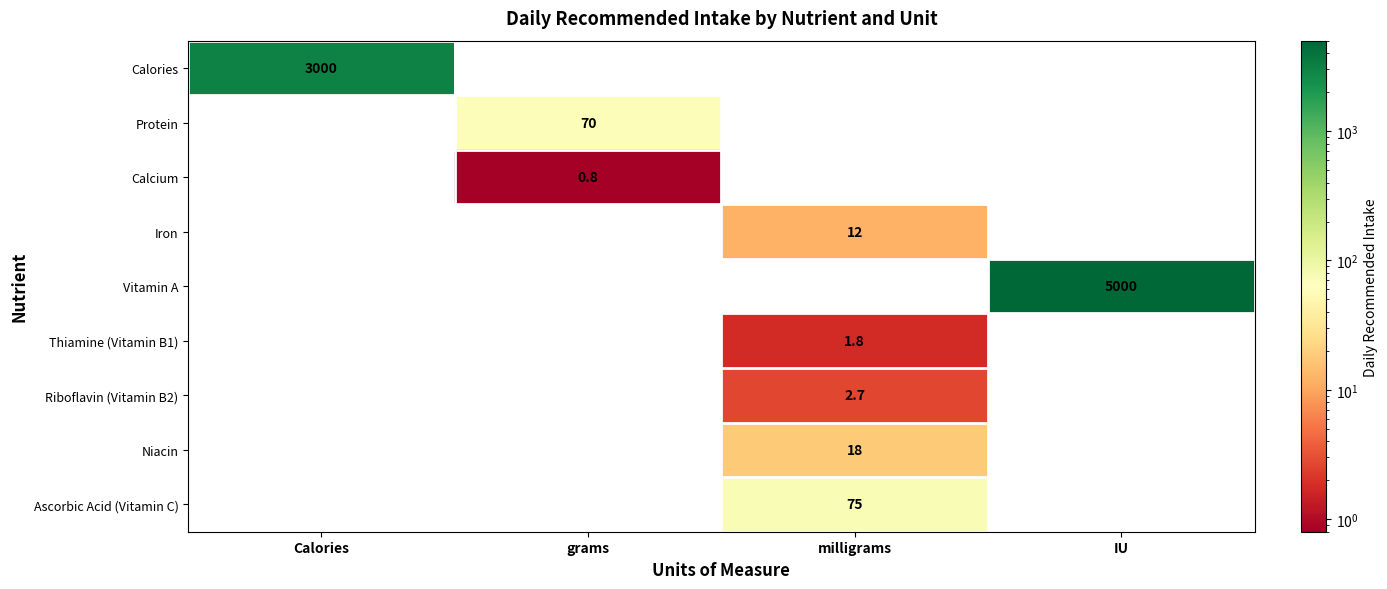

The value of Vitamin A at IU is 5000.0. True or false?

True